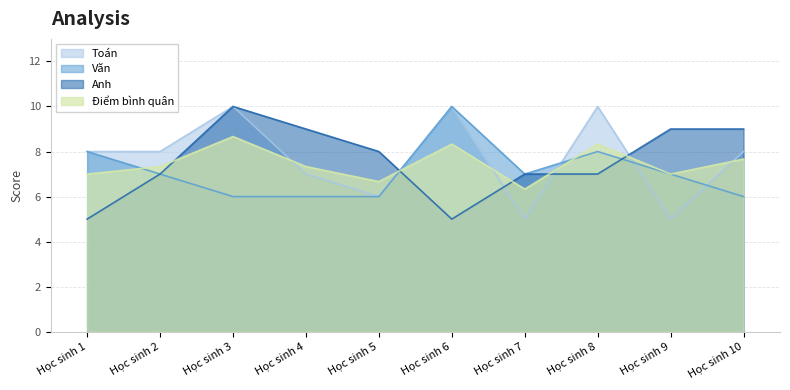

Which series has the widest spread of values?

Toán